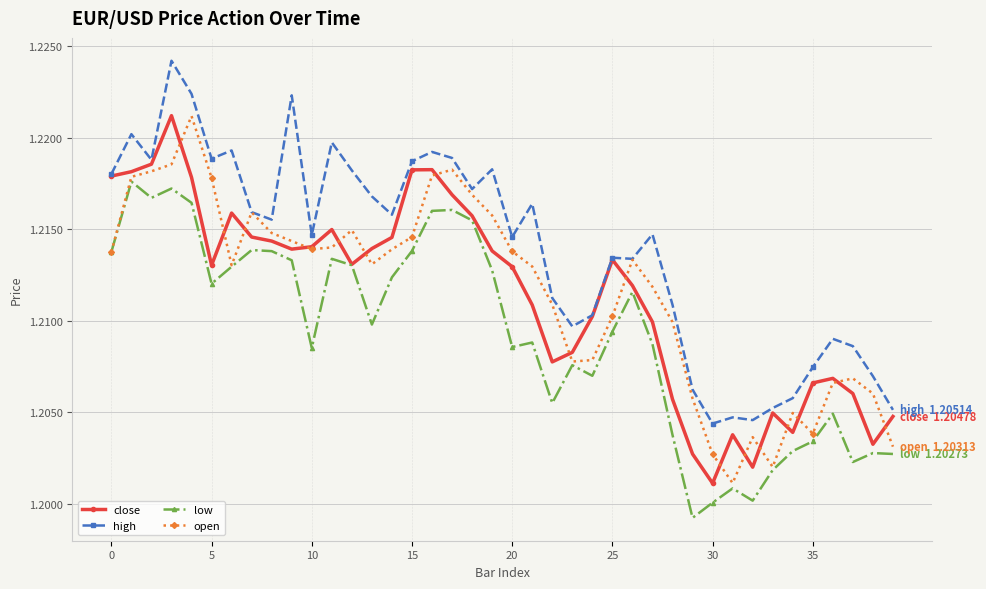

How many low values are between 1 and 2?

40